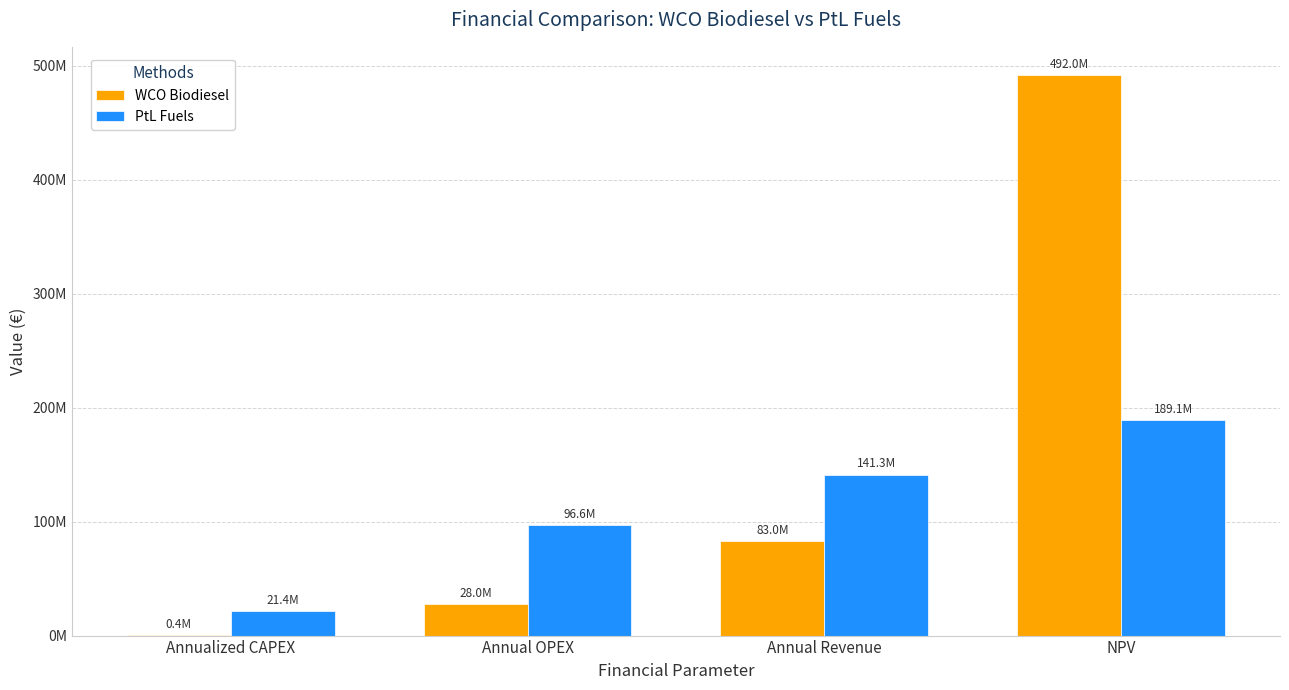

What are all the series names shown in the legend?

WCO Biodiesel, PtL Fuels